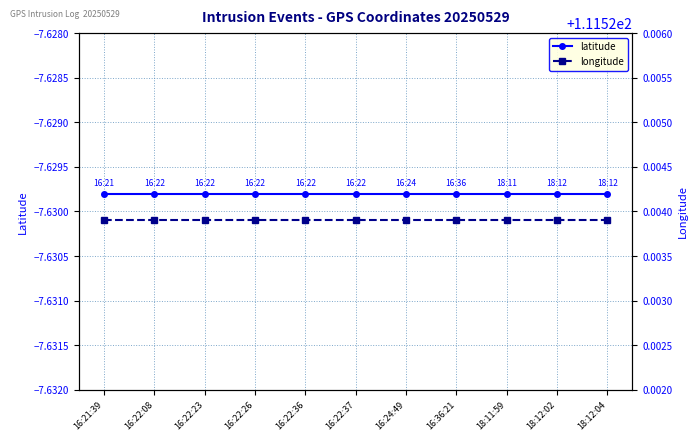

The value of latitude at 16:36:21 is -3.2. True or false?

False